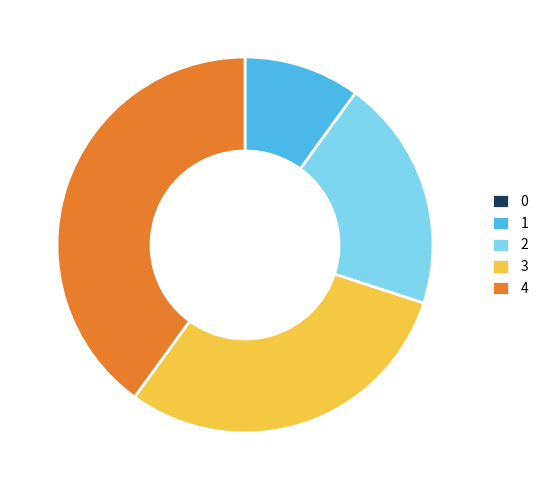

Is the sum of 3 and 4 greater than half?

Yes